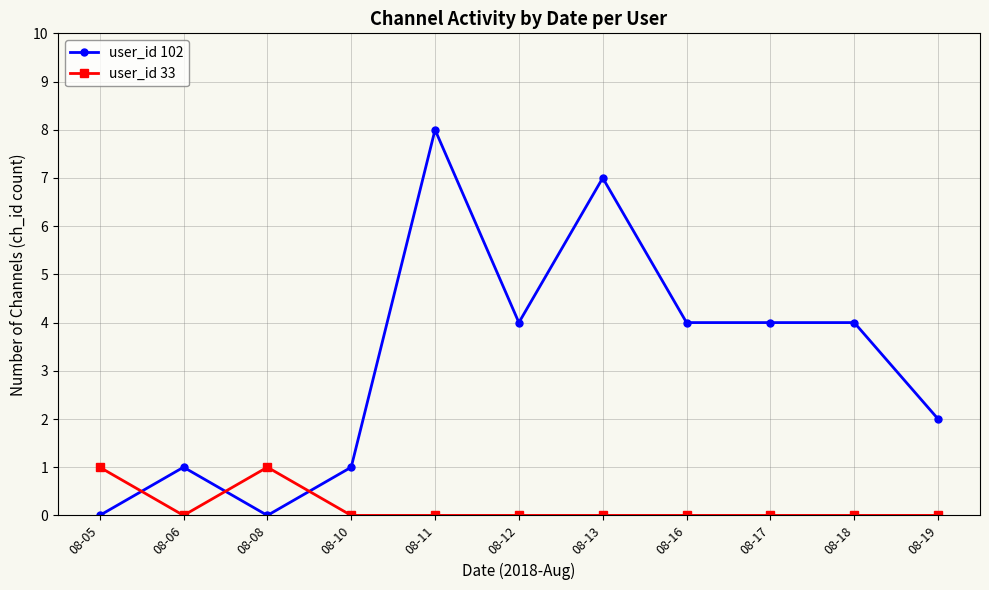

How many categories are shown in the chart?

11